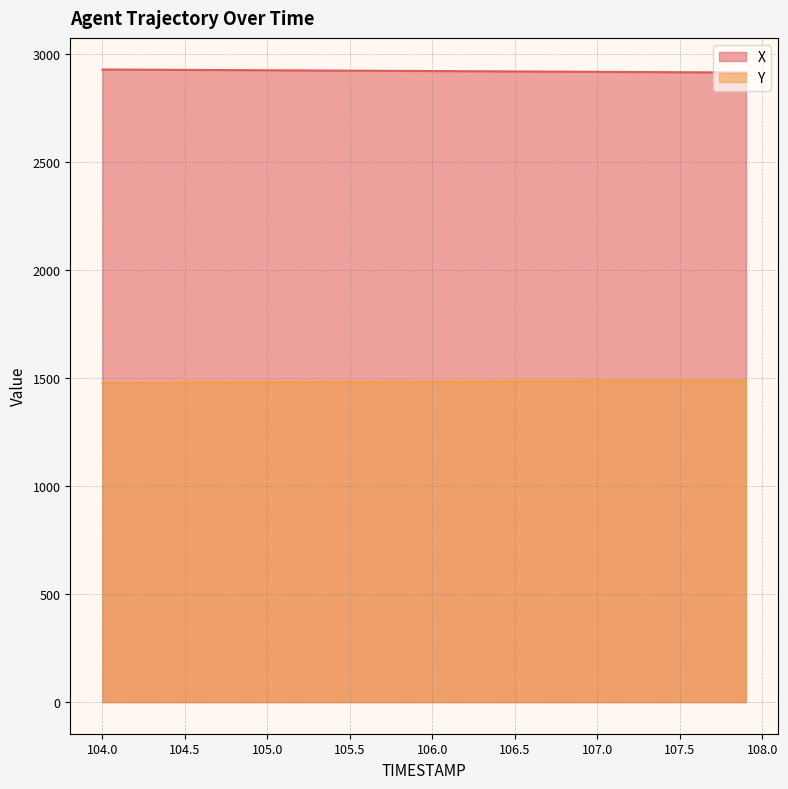

What is the total value across all series at 107.0?

4404.4